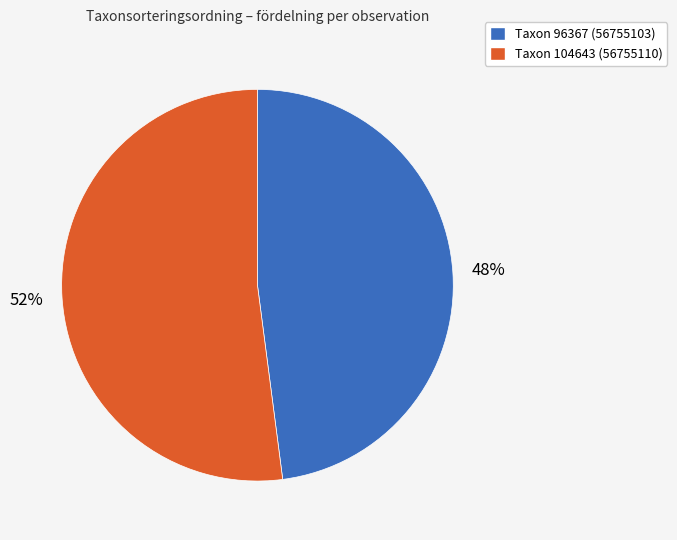

Which category has the biggest portion of the pie?

Taxon 104643 (56755110)